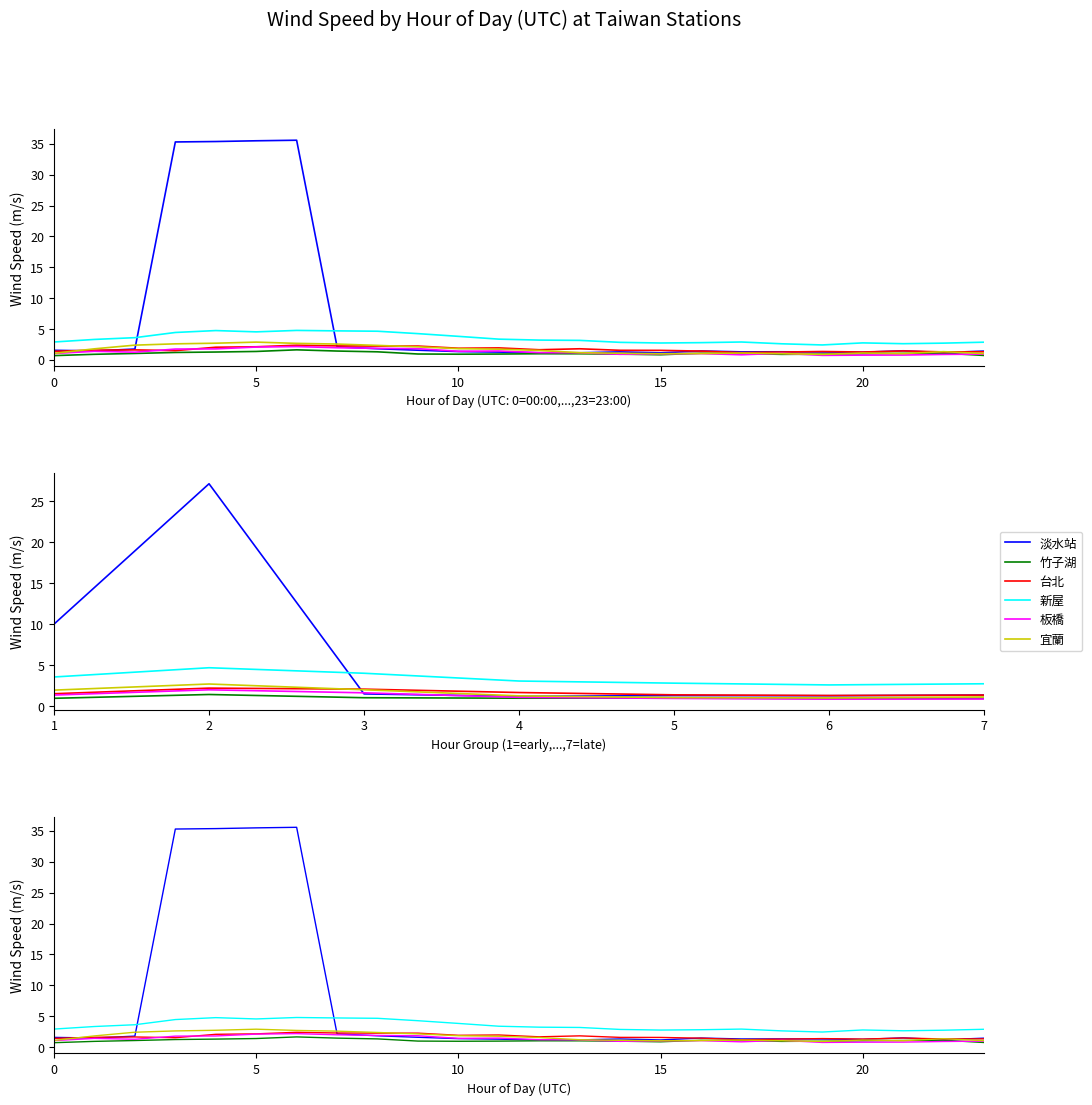

At which category is the sum across all series the highest?

6